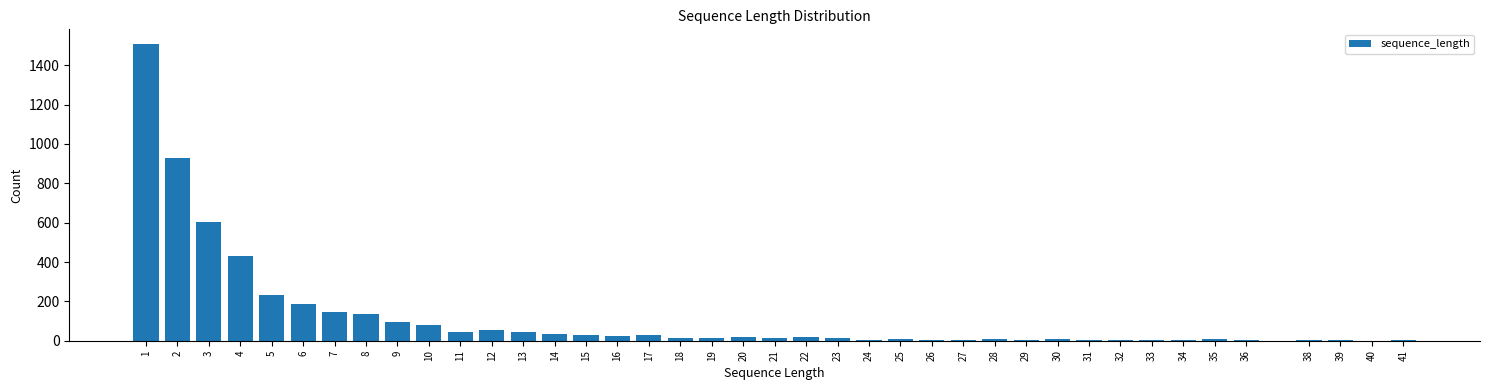

Is it true that the value at 14 is 35?

True